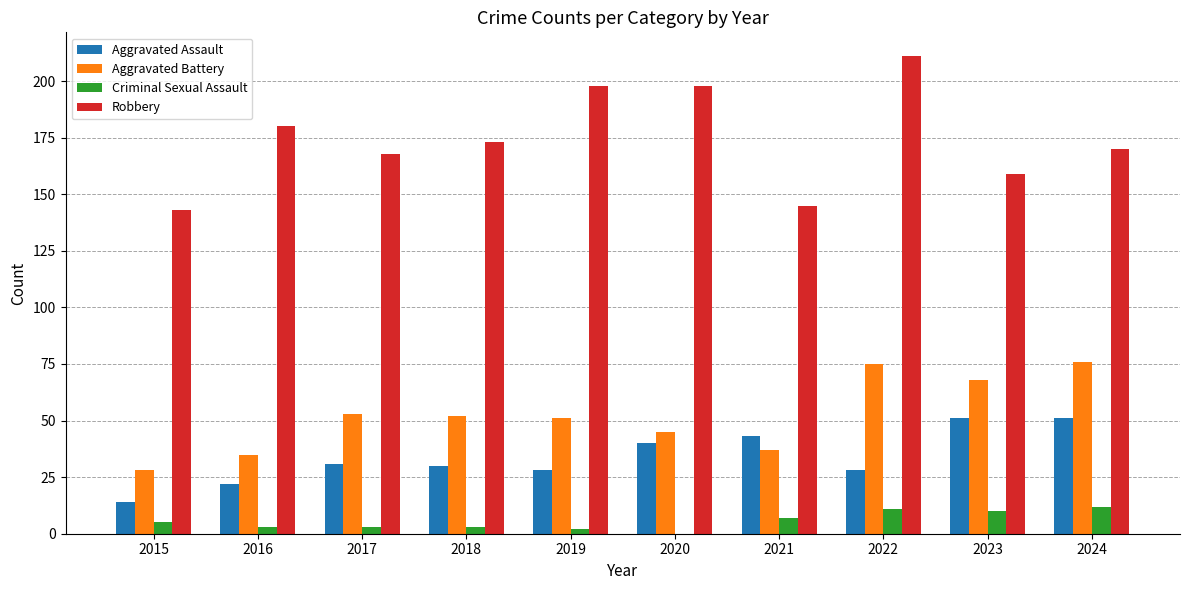

What is the highest value of the Robbery series?

211